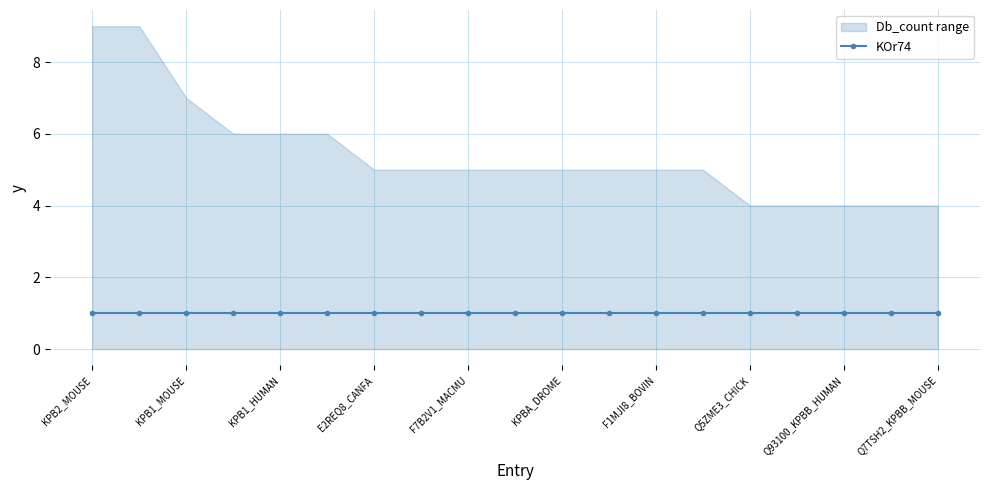

What is the maximum value shown in the chart?

9